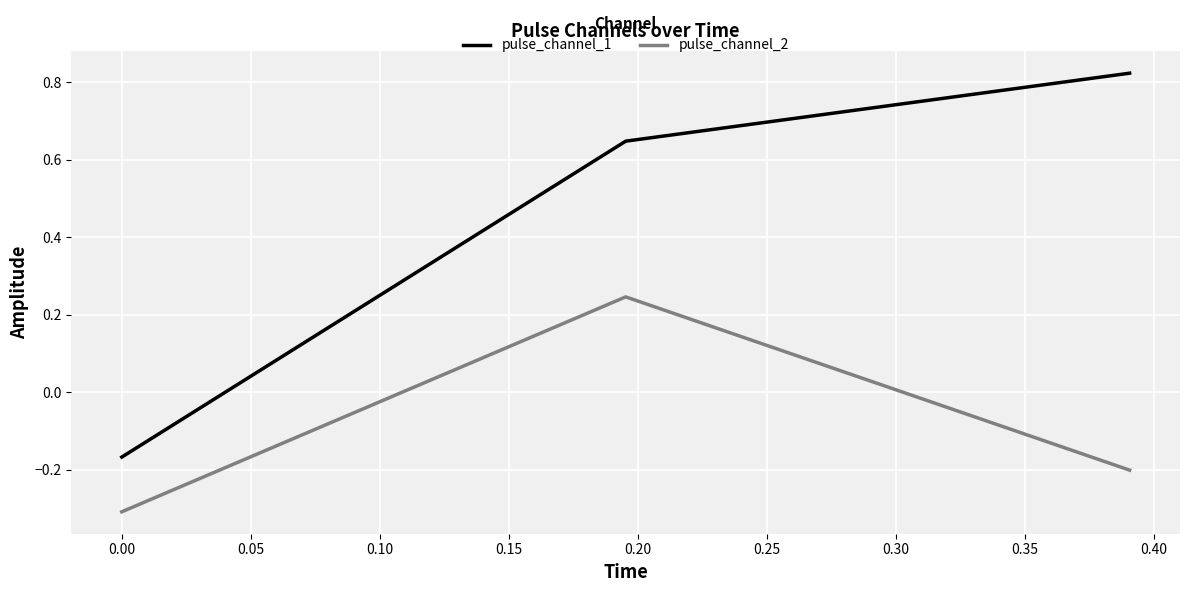

What is the difference between the maximum and minimum values in the pulse_channel_1 series?

1.0